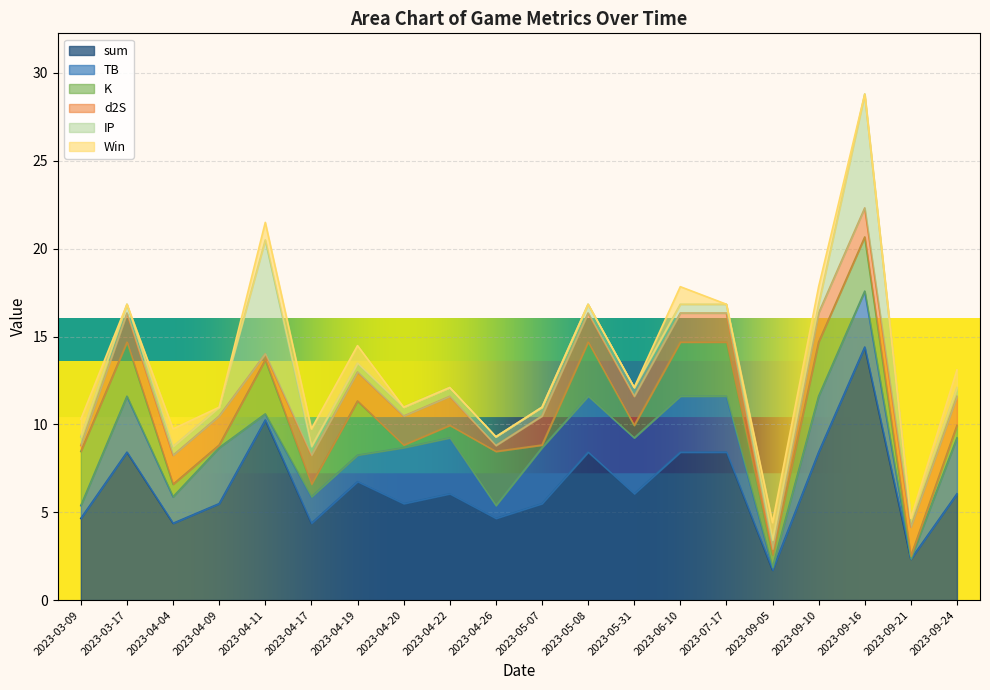

The value of d2S at 2023-07-17 is 2.6. True or false?

False